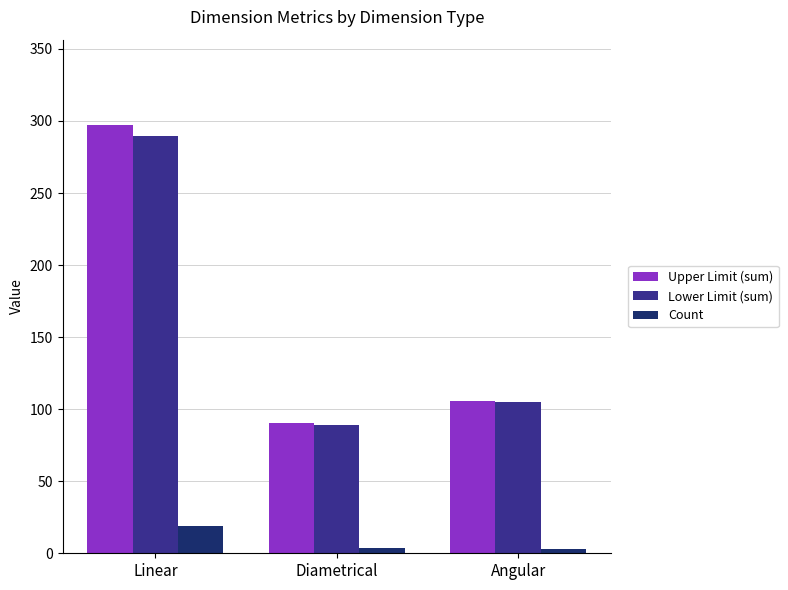

Which series has the widest spread of values?

Upper Limit (sum)